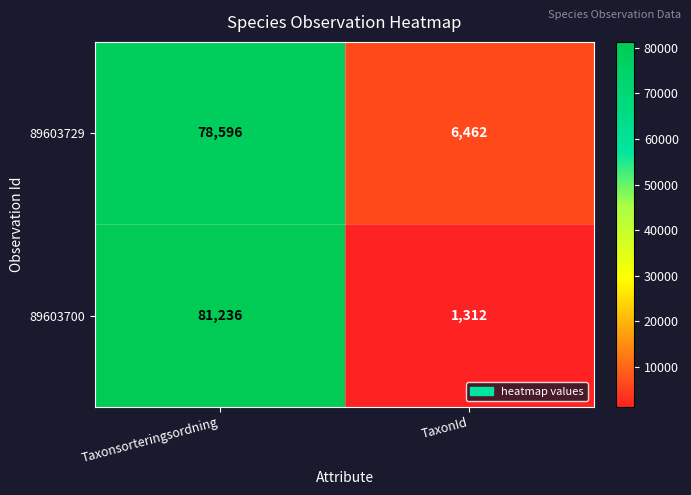

Which series has the widest spread of values?

89603700